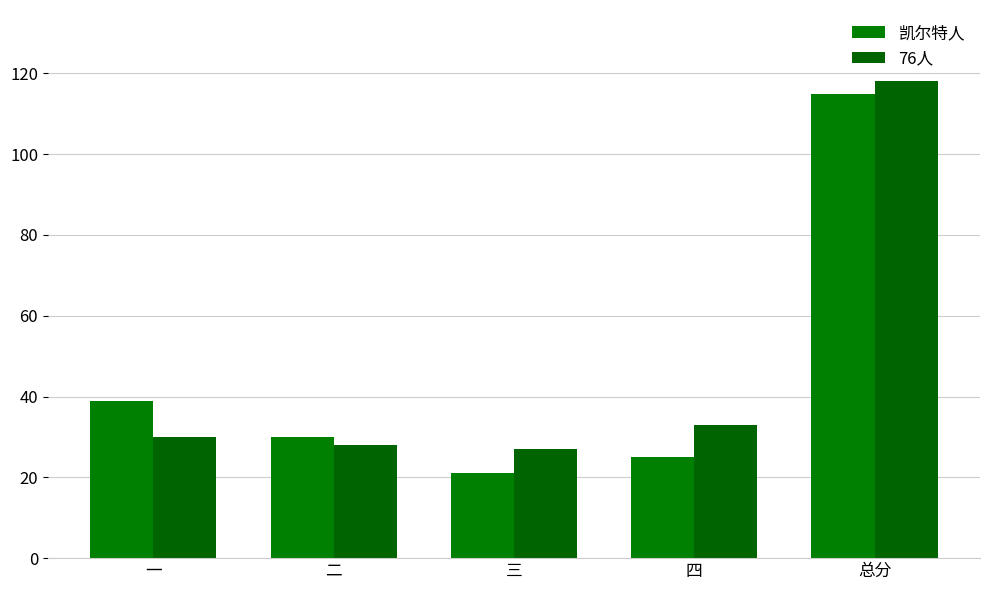

Reading right to left, list all the values displayed in this chart.

凯尔特人: 总分=115	四=25	三=21	二=30	一=39
76人: 总分=118	四=33	三=27	二=28	一=30